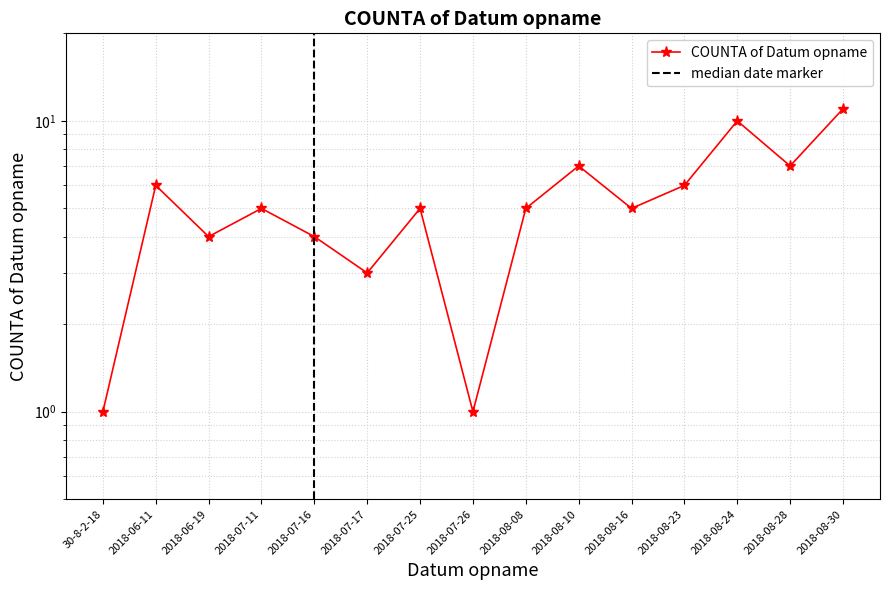

Reading left to right, extract all data points from this chart.

30-8-2-18=1	2018-06-11=6	2018-06-19=4	2018-07-11=5	2018-07-16=4	2018-07-17=3	2018-07-25=5	2018-07-26=1	2018-08-08=5	2018-08-10=7	2018-08-16=5	2018-08-23=6	2018-08-24=10	2018-08-28=7	2018-08-30=11